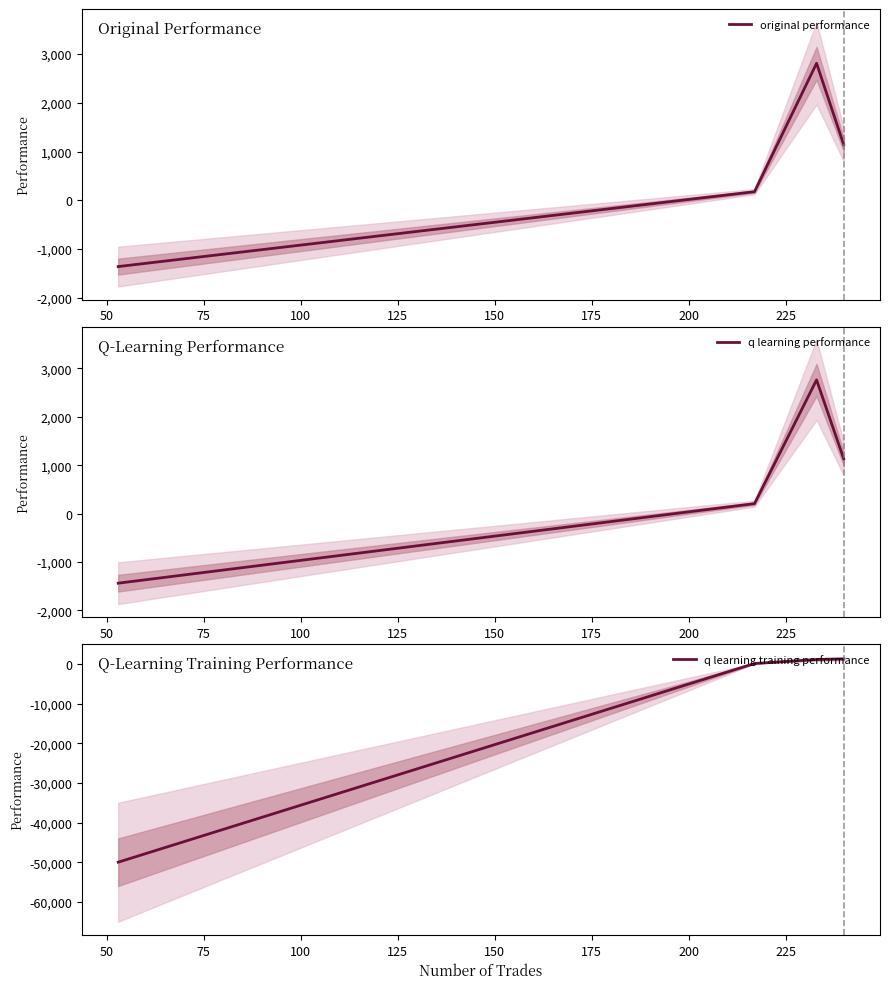

True or false: original performance has more than 0 interior local peaks.

True